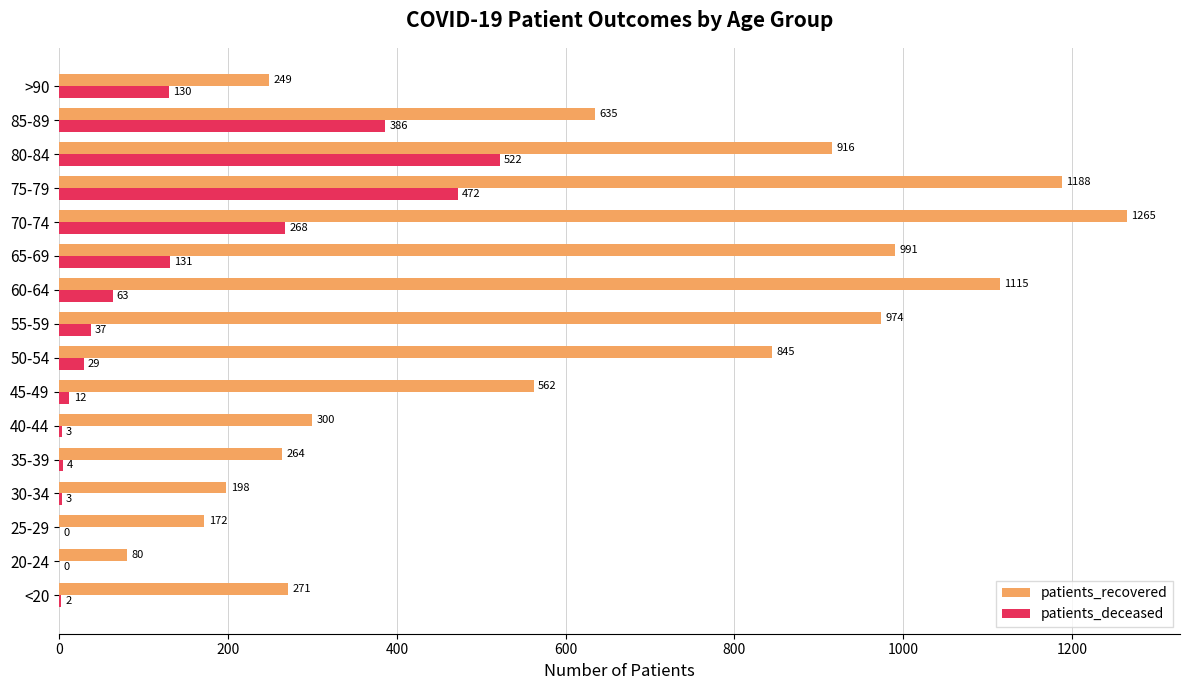

Is the value of patients_recovered at 50-54 greater than the value of patients_deceased at 50-54?

Yes